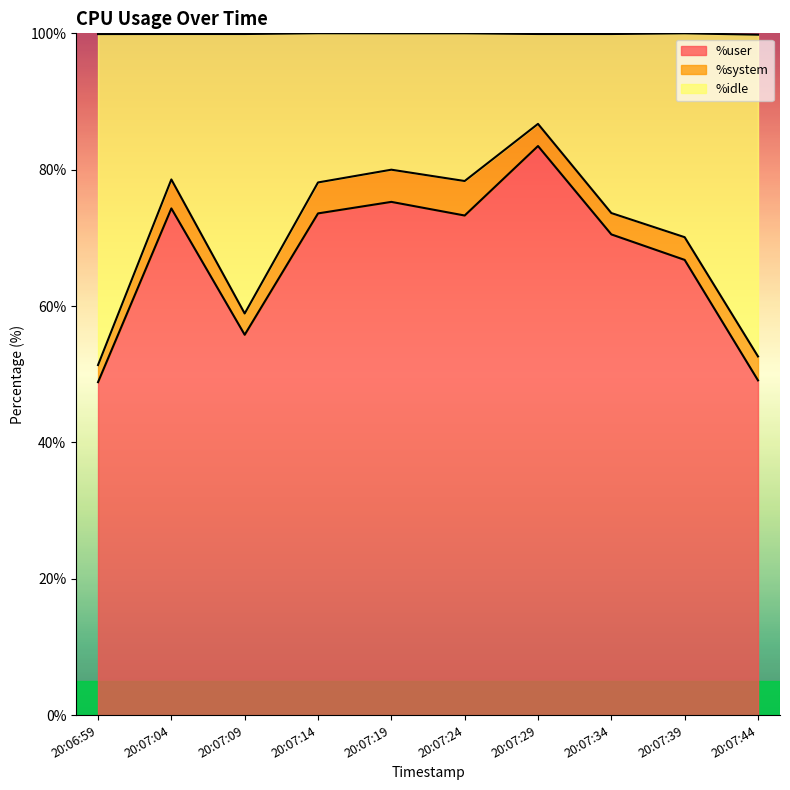

Is it true that %user equals 100.5 at 20:07:19?

False